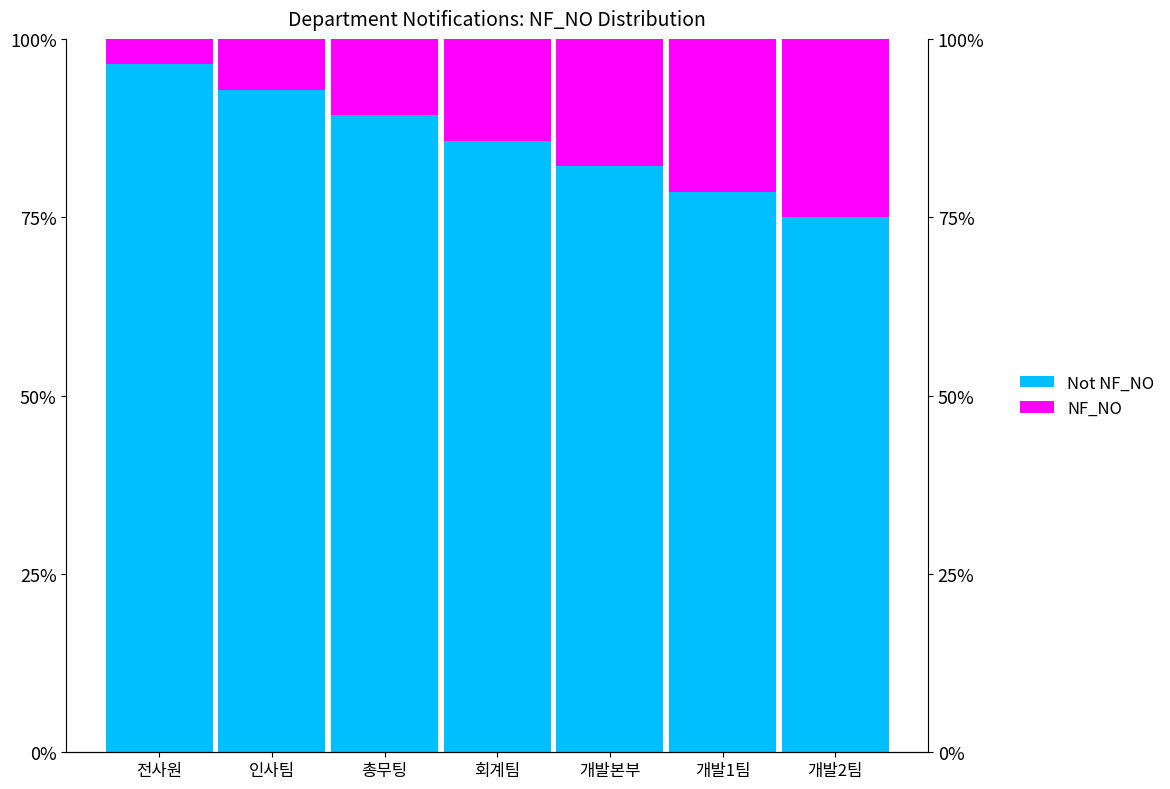

At which category is the sum across all series the highest?

회계팀